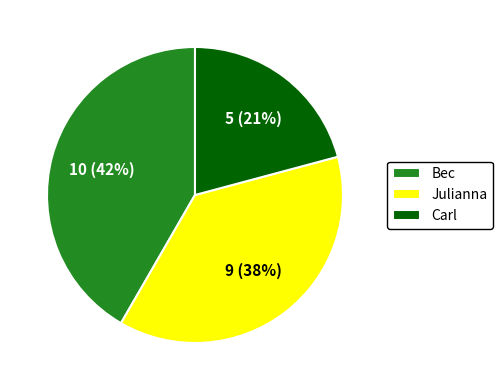

Between Bec and Julianna, which is larger?

Bec